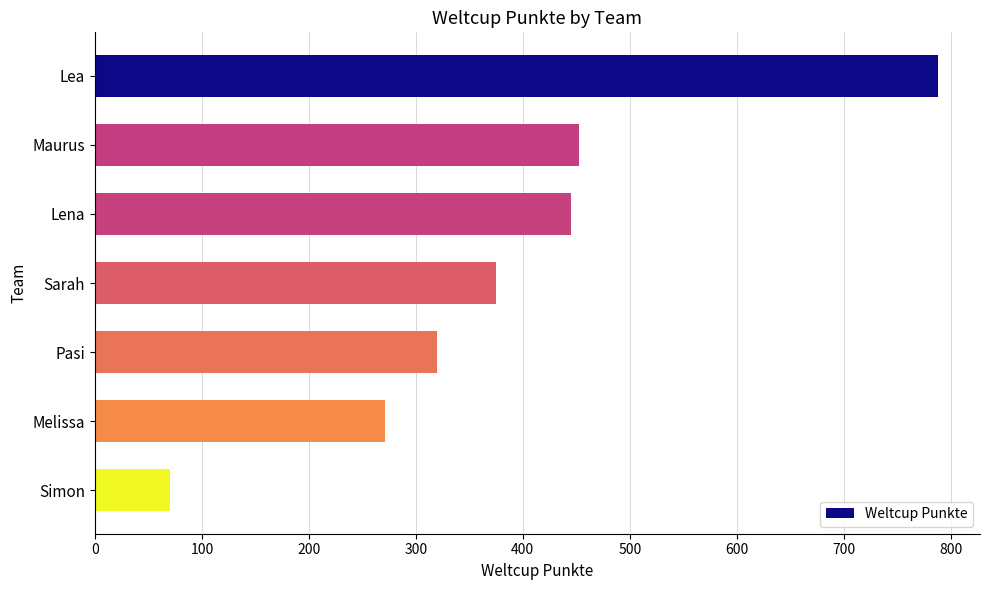

Does the chart contain stacked bars?

No